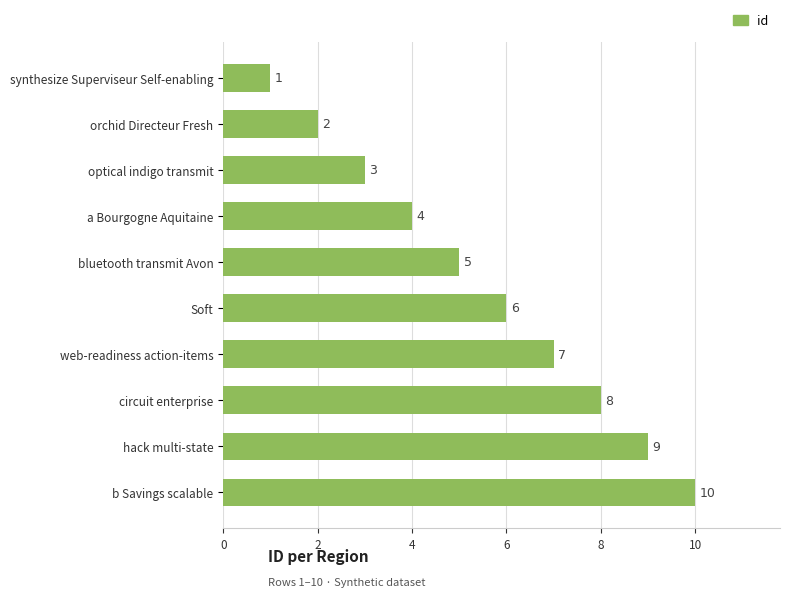

Which category has the lowest value across all series?

synthesize Superviseur Self-enabling